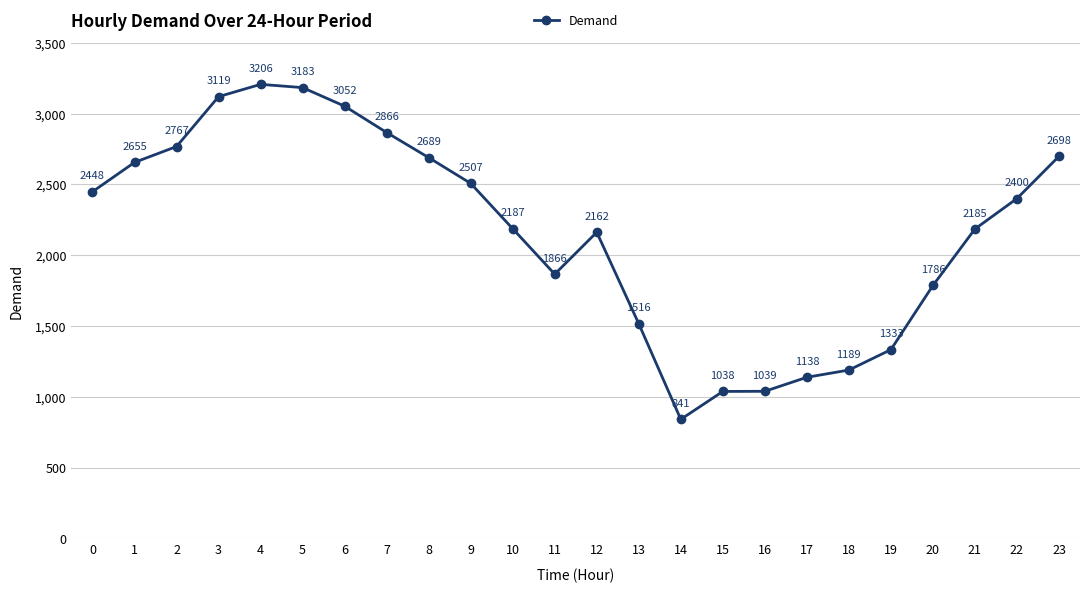

True or false: there are more than 1 points higher than both neighbors.

True